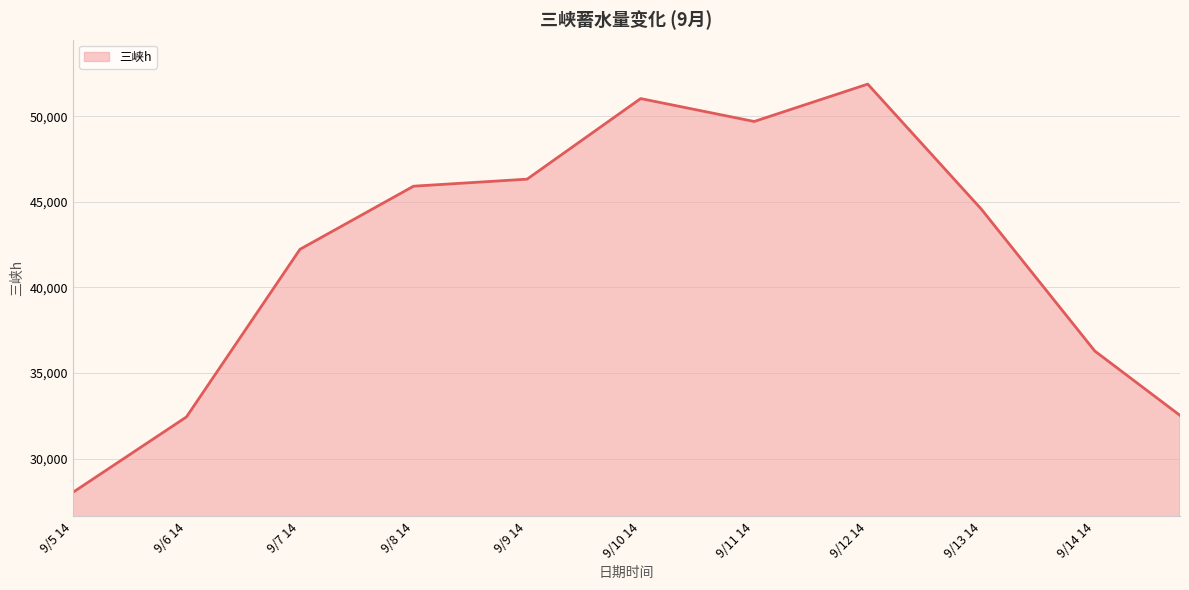

What is the difference between the maximum and minimum values?

23852.5